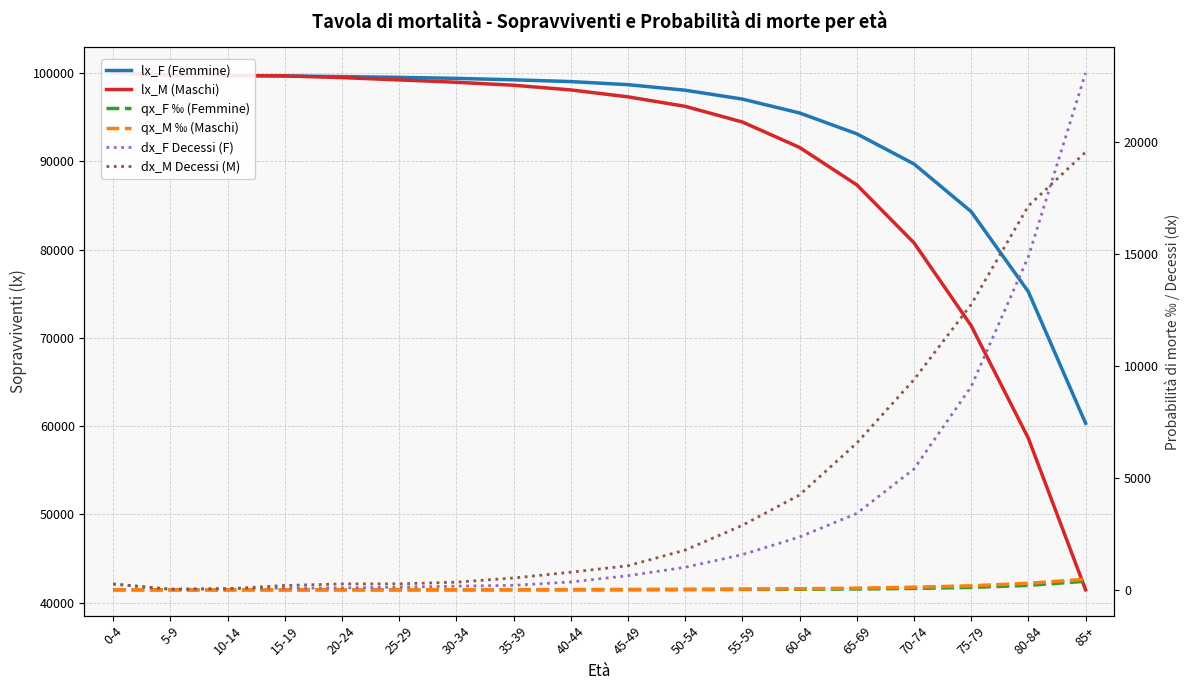

Is it true that lx_M (Maschi) equals 98081.0 at 40-44?

True